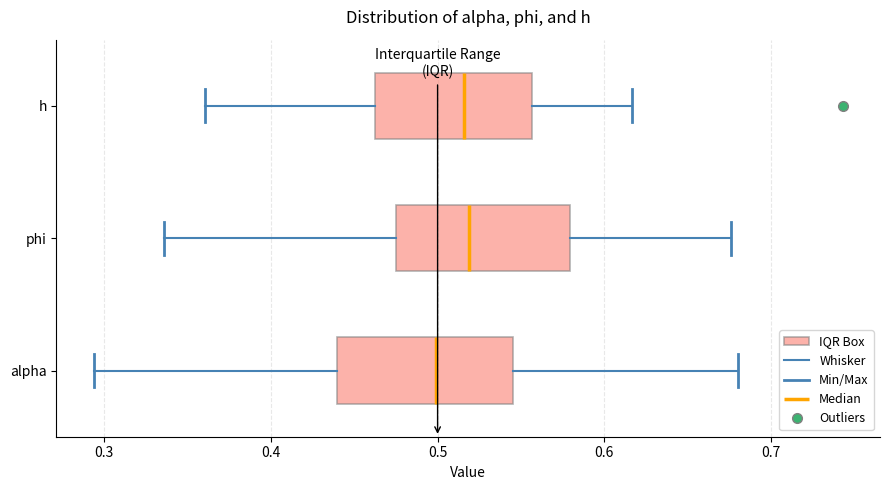

Reading bottom to top, transcribe this box plot: for each box, give where its median line is, the range the box spans, and where its two whiskers end, as read against the x-axis. The values are not printed on the chart, so give them approximately, as read against the axis.

alpha: median 0.50, box 0.44 to 0.55, whiskers 0.29 to 0.68
phi: median 0.52, box 0.47 to 0.58, whiskers 0.34 to 0.68
h: median 0.52, box 0.46 to 0.56, whiskers 0.36 to 0.62